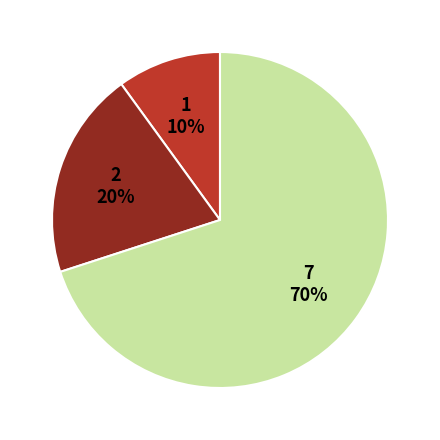

To the nearest percent, what is the difference between the largest and smallest slice percentages?

60%